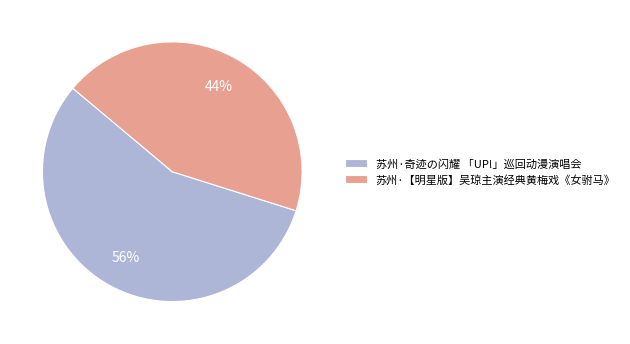

To the nearest percent, what is the combined percentage of 苏州·【明星版】吴琼主演经典黄梅戏《女驸马》 and 苏州·奇迹の闪耀 「UP!」巡回动漫演唱会?

100%